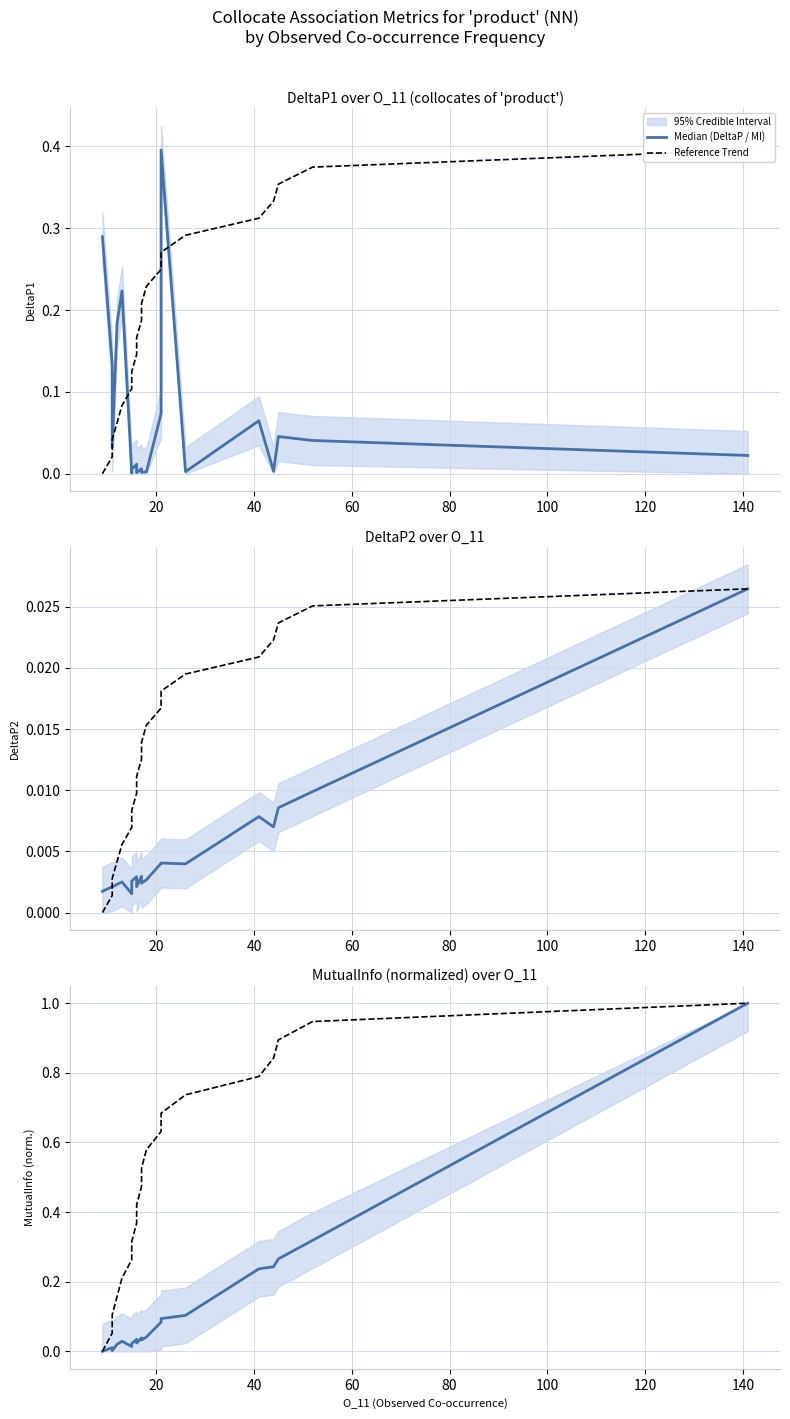

Rank the series by their average value, from lowest to highest.

Median (DeltaP / MI), Reference Trend